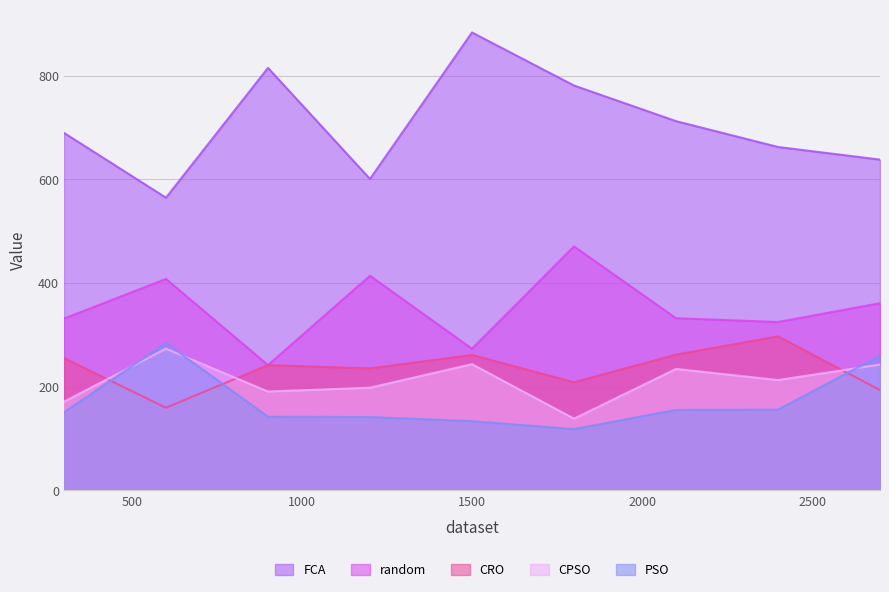

Where is the first local maximum for FCA?

900